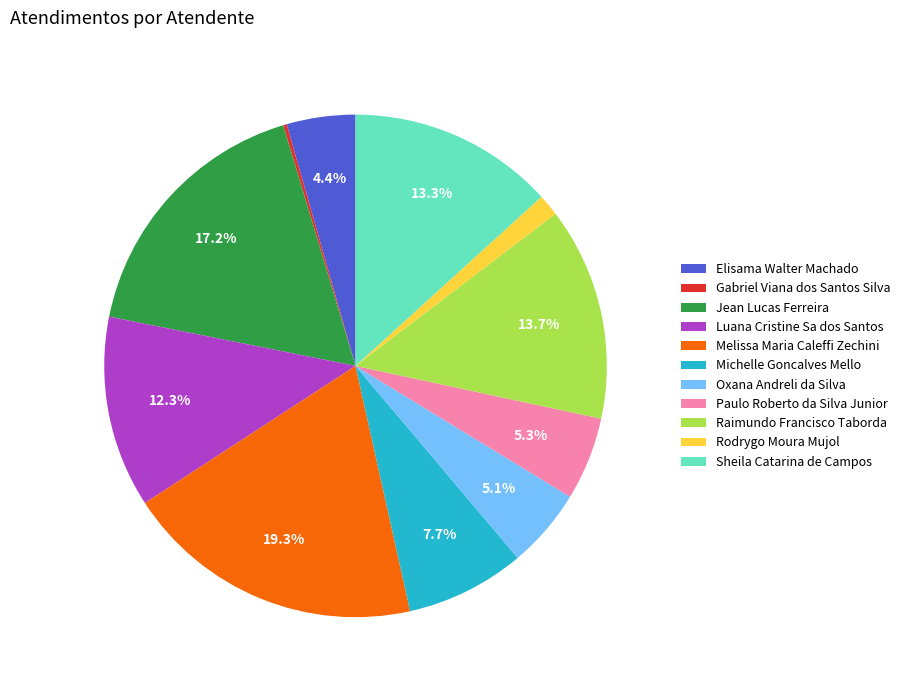

To the nearest percent, what is the difference between the Michelle Goncalves Mello and Luana Cristine Sa dos Santos slice percentages?

5%